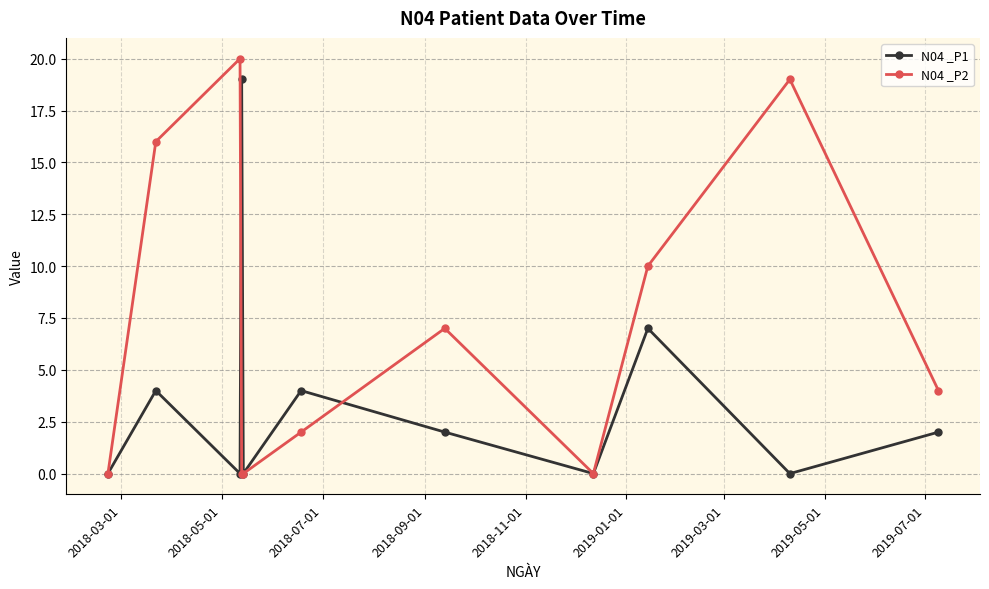

Which series has the widest spread of values?

N04 _P2